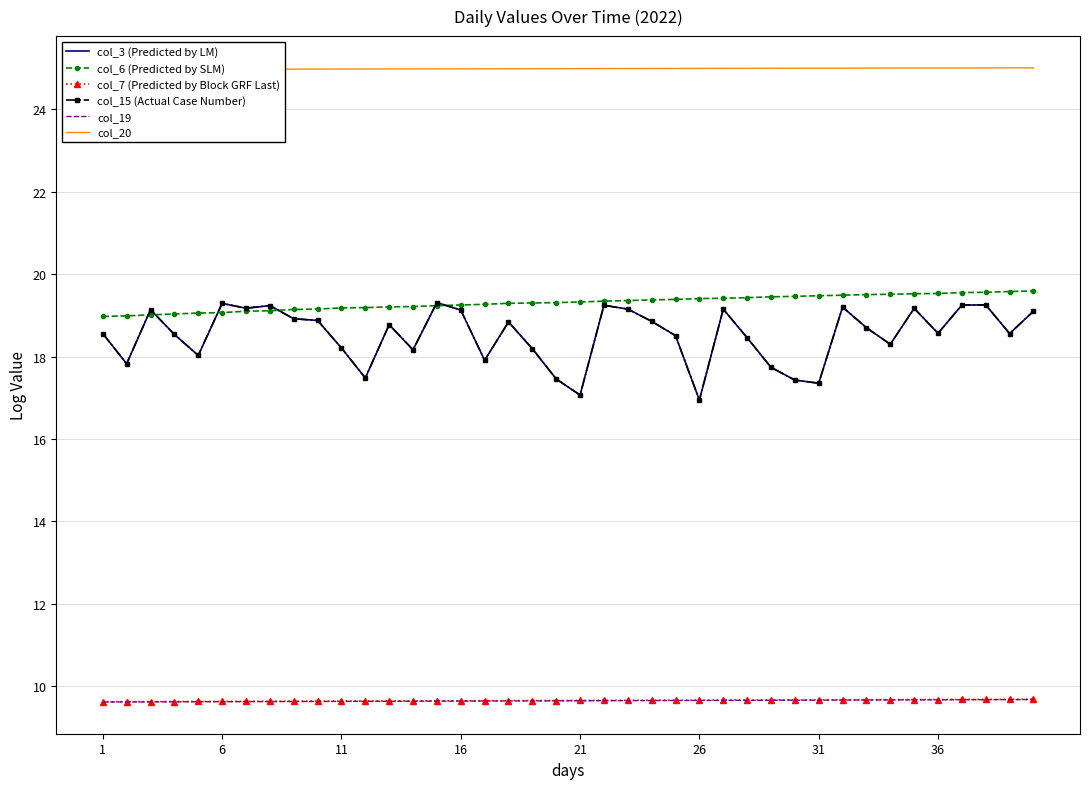

True or false: col_15 (Actual Case Number) and col_3 (Predicted by LM) cross at least once.

False